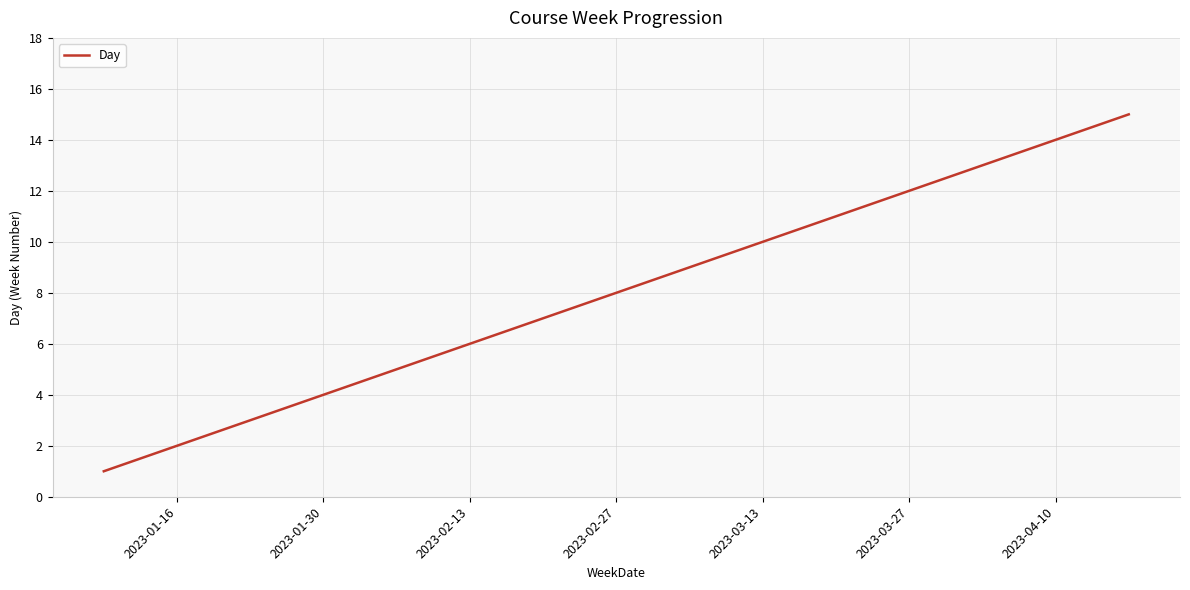

What is the difference between the maximum and second lowest values?

13